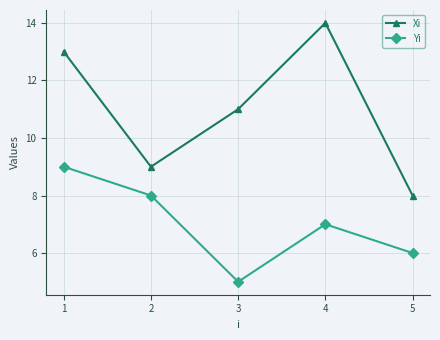

How many Xi values are between 9 and 13?

3